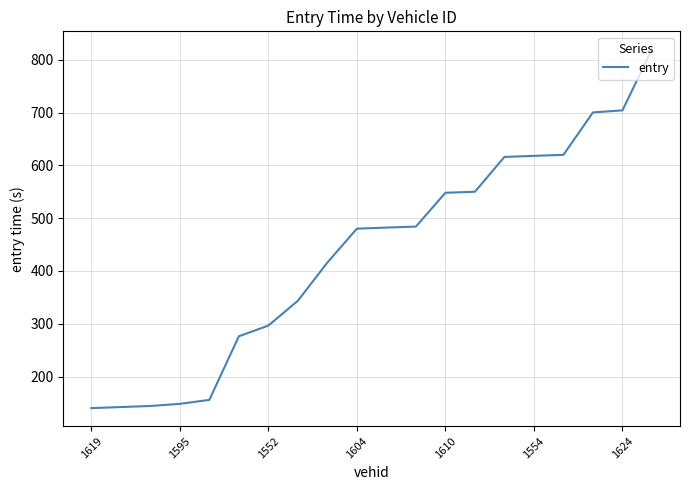

What is the difference between the maximum and minimum values?

679.7